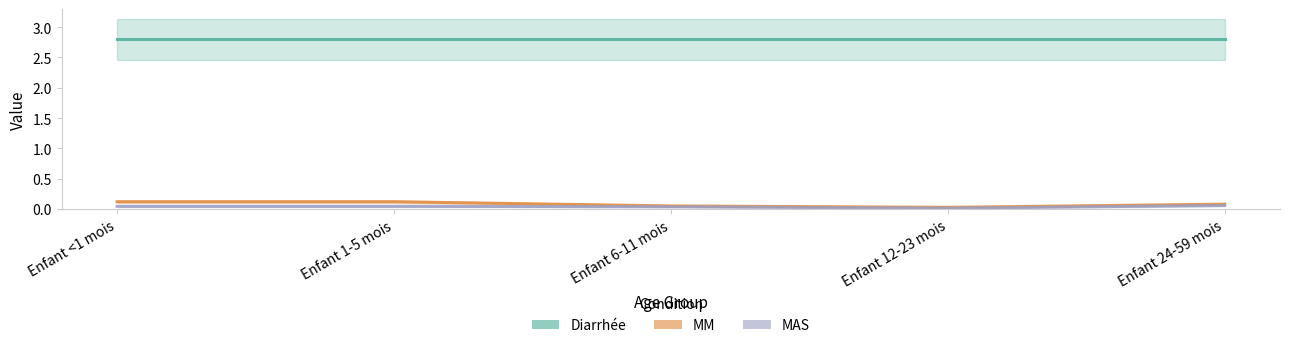

Which label corresponds to the smallest value in the chart?

Enfant 12-23 mois